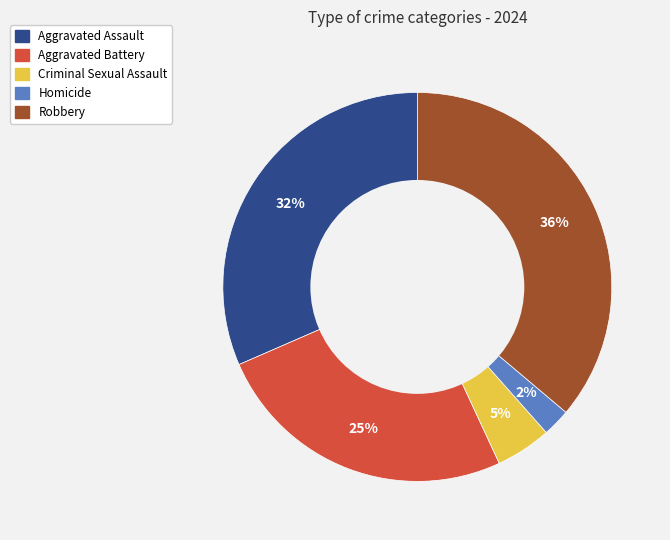

The Aggravated Assault slice represents 23% of the pie. True or false?

False